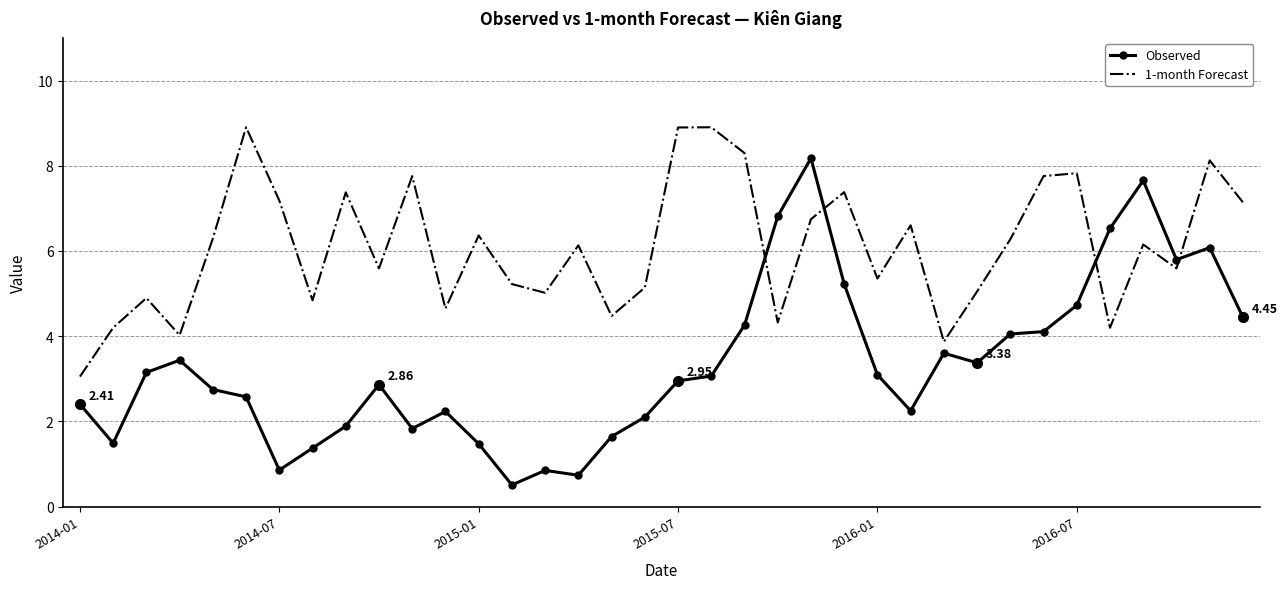

Rank the series by their average value, from lowest to highest.

Observed, 1-month Forecast